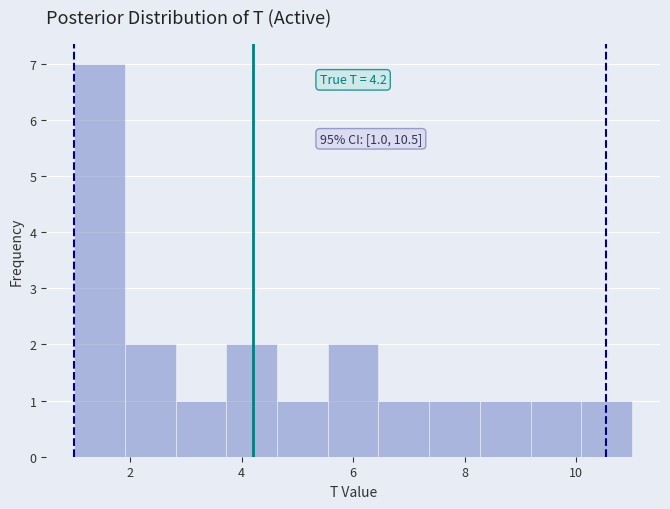

Over which range of the x-axis is the bar tallest?

1.0 to 2.0